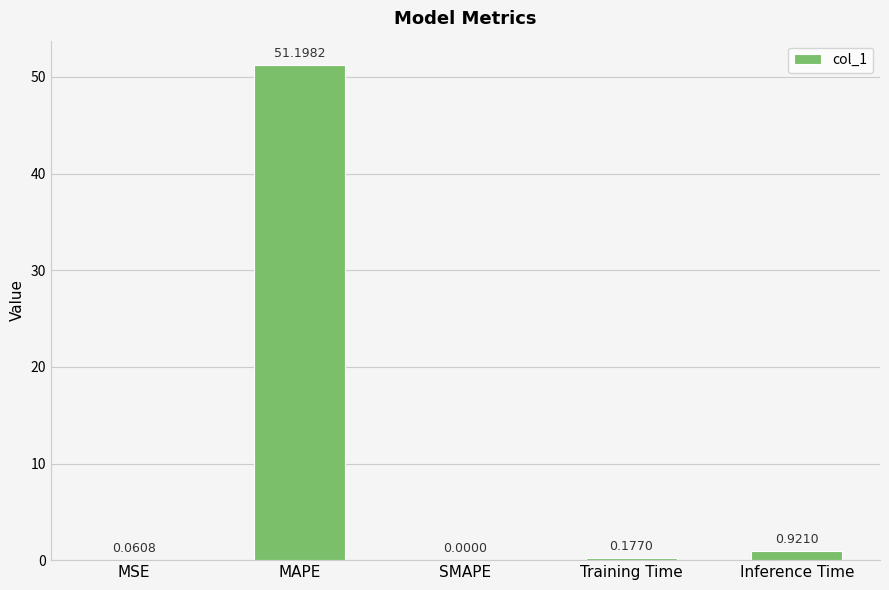

At which label is the value closest to 25?

Inference Time